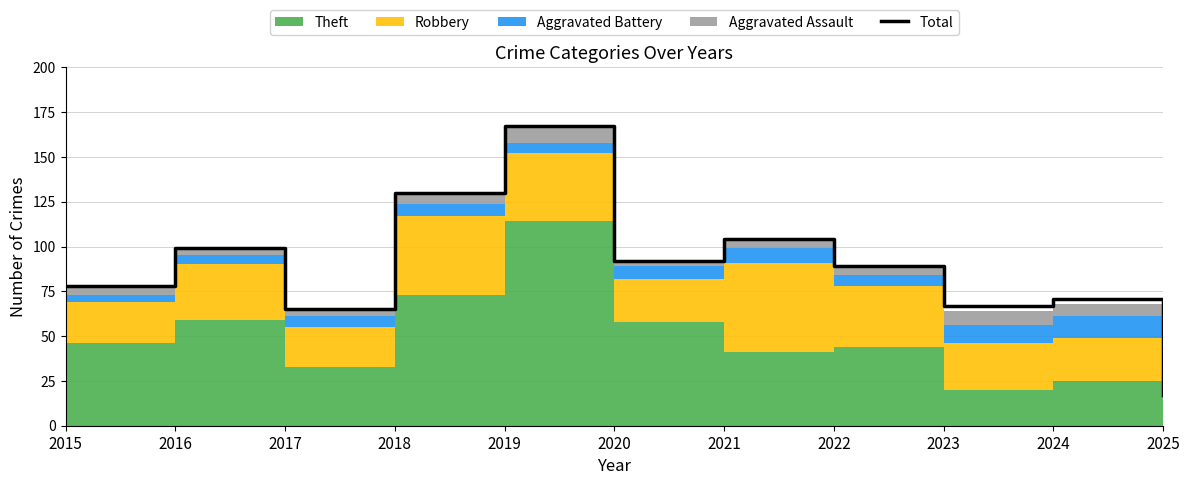

Reading right to left, list all the values displayed in this chart.

2025=17	2024=71	2023=67	2022=89	2021=104	2020=92	2019=167	2018=130	2017=65	2016=99	2015=78